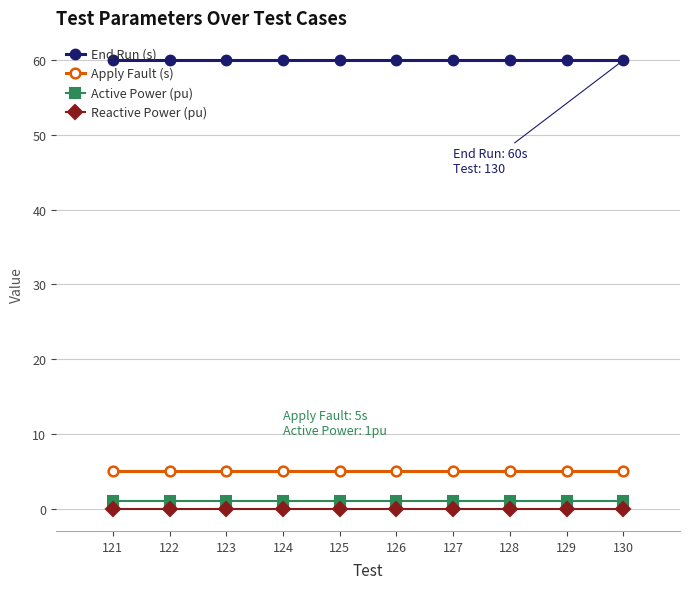

Is this an area chart (filled region under the line)?

No